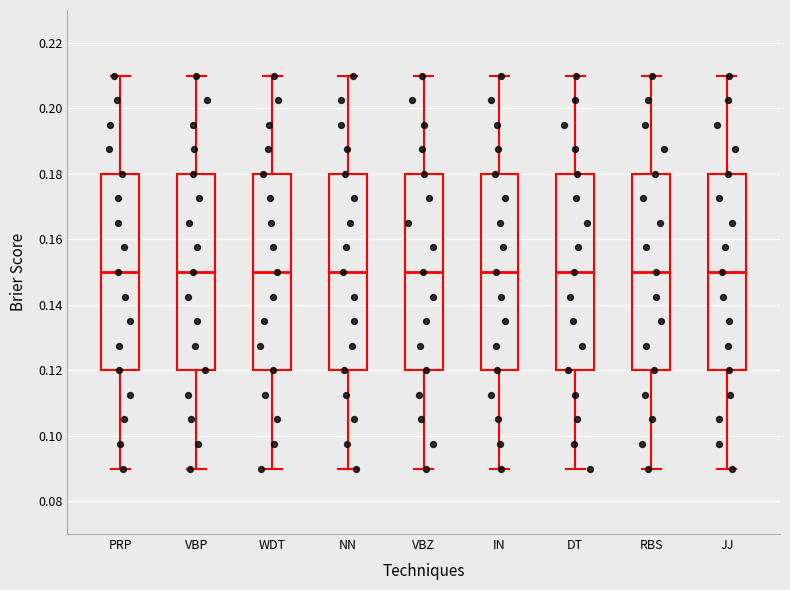

Reading left to right, read every box against the y-axis: the position of its median line, the range the box covers, and the ends of its whiskers. The values are not printed on the chart, so give them approximately, as read against the axis.

PRP: median 0.15, box 0.12 to 0.18, whiskers 0.09 to 0.21
VBP: median 0.15, box 0.12 to 0.18, whiskers 0.09 to 0.21
WDT: median 0.15, box 0.12 to 0.18, whiskers 0.09 to 0.21
NN: median 0.15, box 0.12 to 0.18, whiskers 0.09 to 0.21
VBZ: median 0.15, box 0.12 to 0.18, whiskers 0.09 to 0.21
IN: median 0.15, box 0.12 to 0.18, whiskers 0.09 to 0.21
DT: median 0.15, box 0.12 to 0.18, whiskers 0.09 to 0.21
RBS: median 0.15, box 0.12 to 0.18, whiskers 0.09 to 0.21
JJ: median 0.15, box 0.12 to 0.18, whiskers 0.09 to 0.21